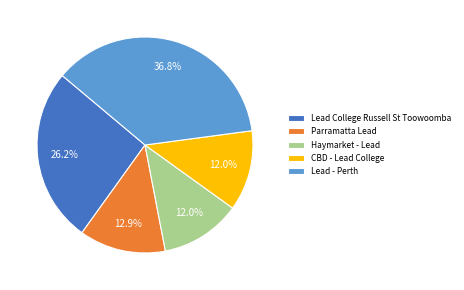

How many slices are in this pie chart?

5